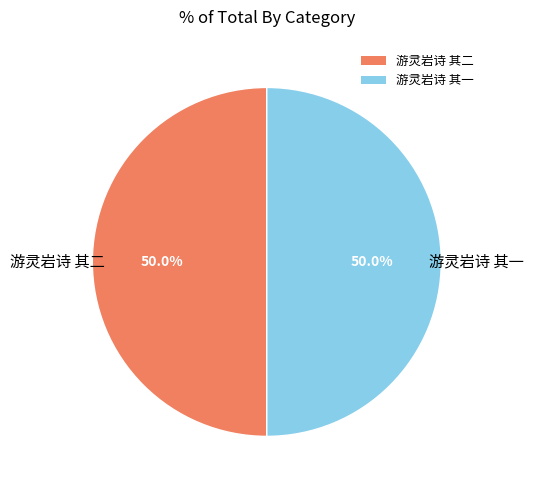

To the nearest percent, what is the average slice percentage?

50%